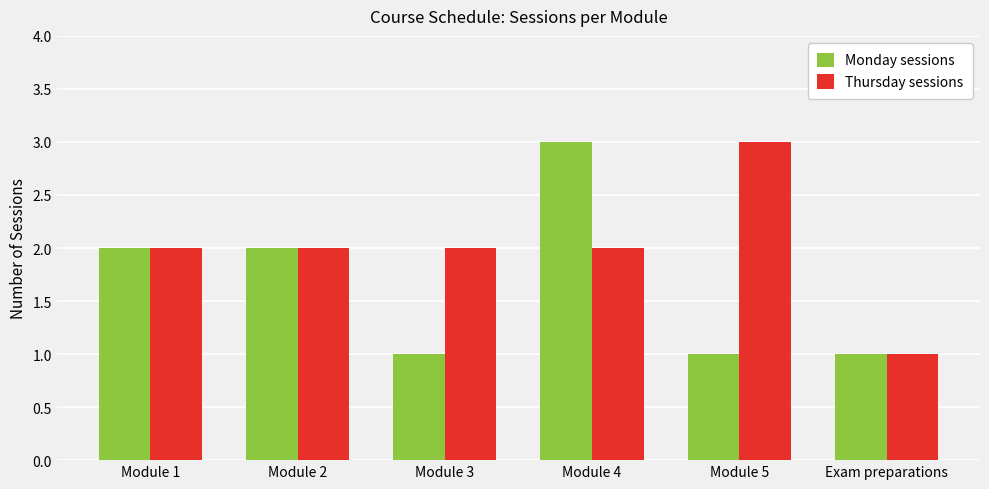

Is it true that Thursday sessions equals 3 at Module 3?

False